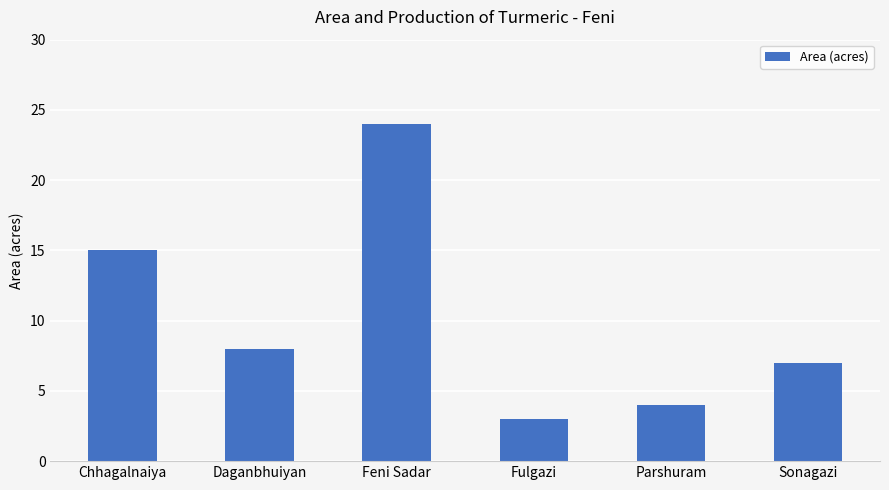

What is the label of the 1st bar from the left?

Chhagalnaiya